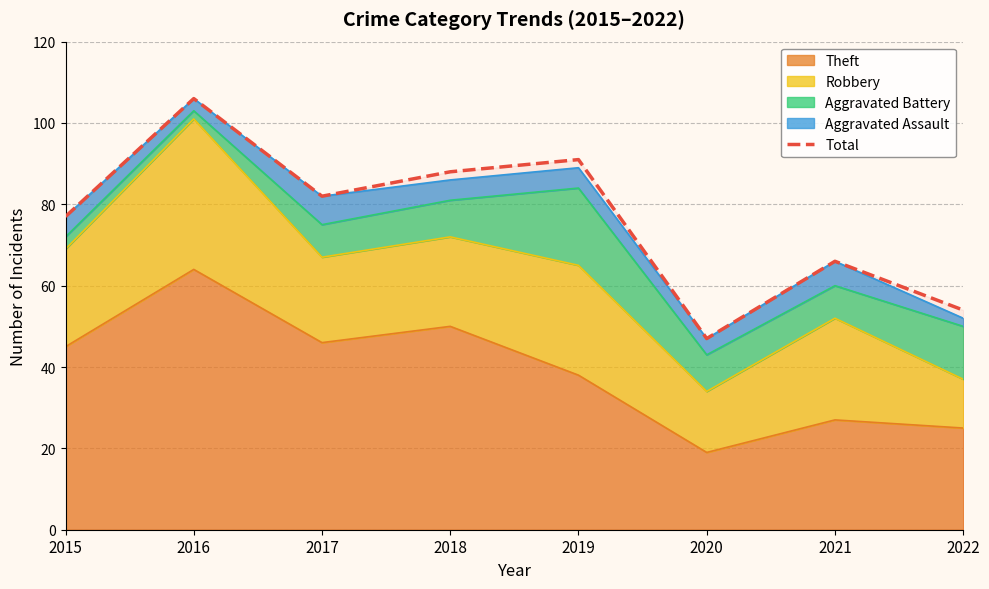

At which label does the data first exceed 82?

2016